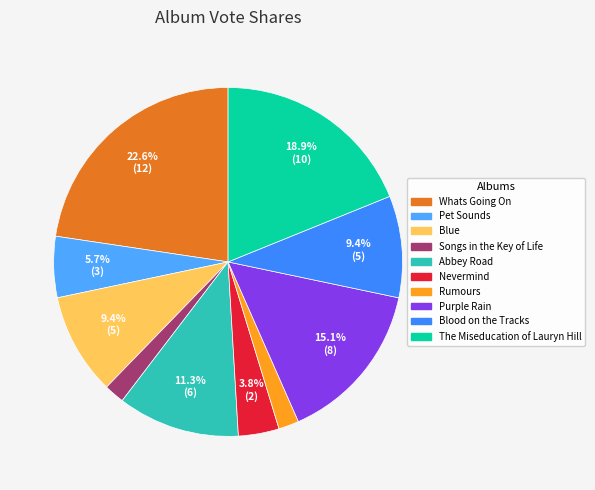

What percentage do Nevermind and Songs in the Key of Life together represent?

5.7%